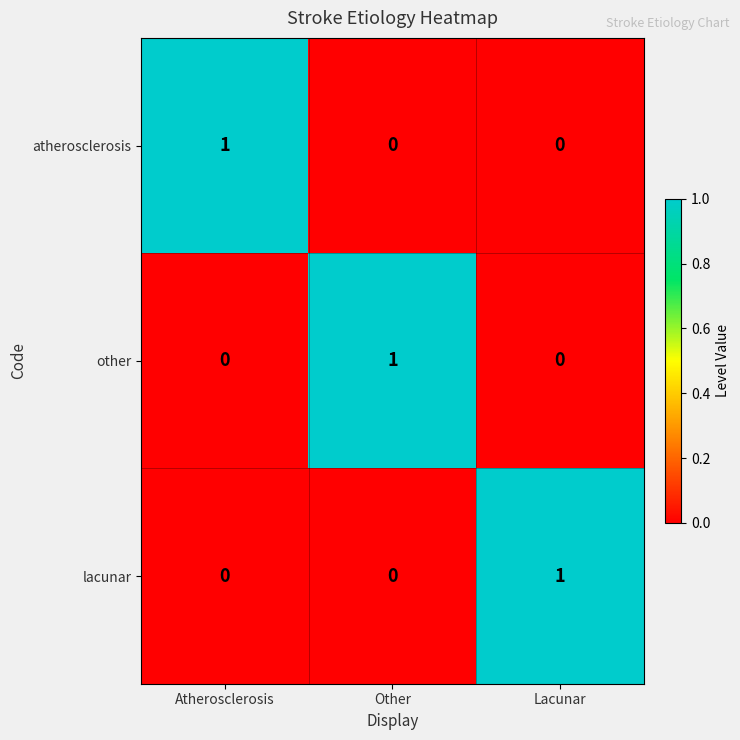

What is the total value across all series at Atherosclerosis?

1